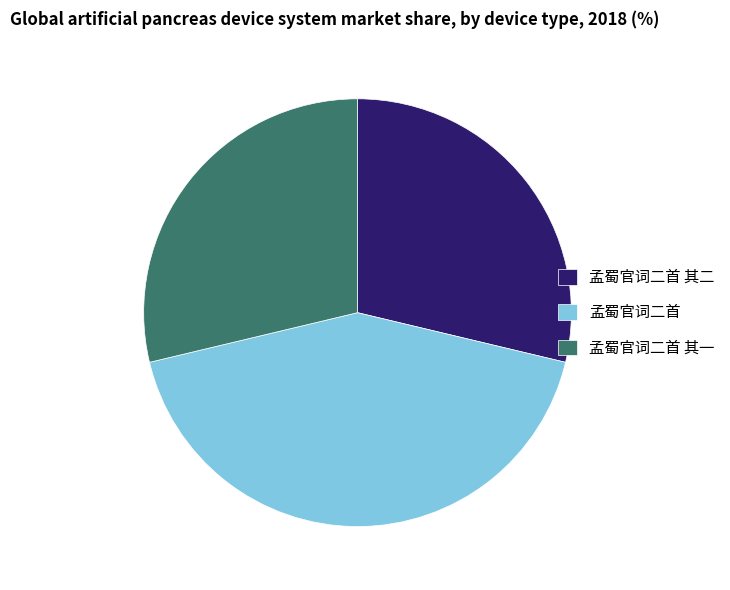

Do 孟蜀官词二首 其一 and 孟蜀官词二首 其二 together represent more than half of the pie?

Yes